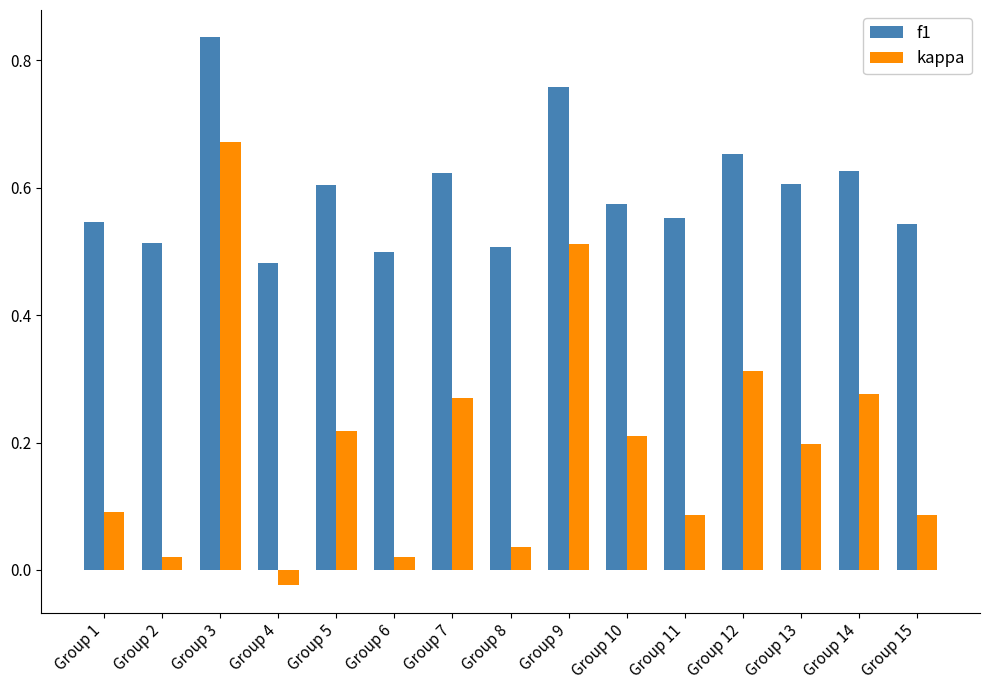

The value of f1 at Group 5 is 0.6. True or false?

True